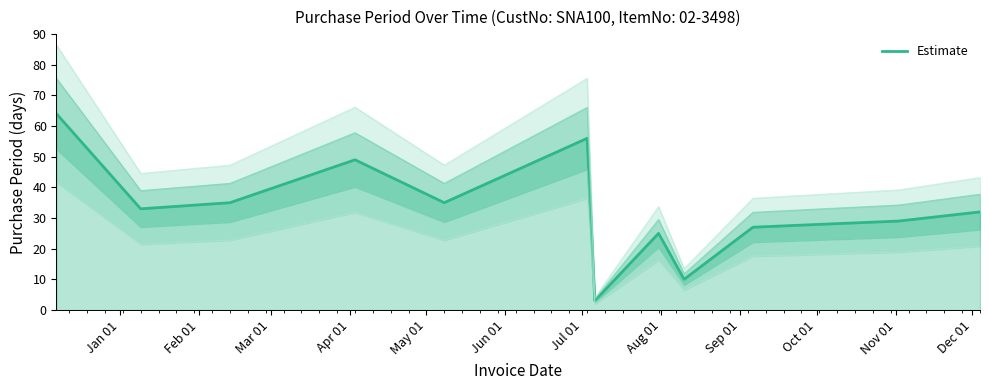

True or false: the data has more than 0 interior local peaks.

True